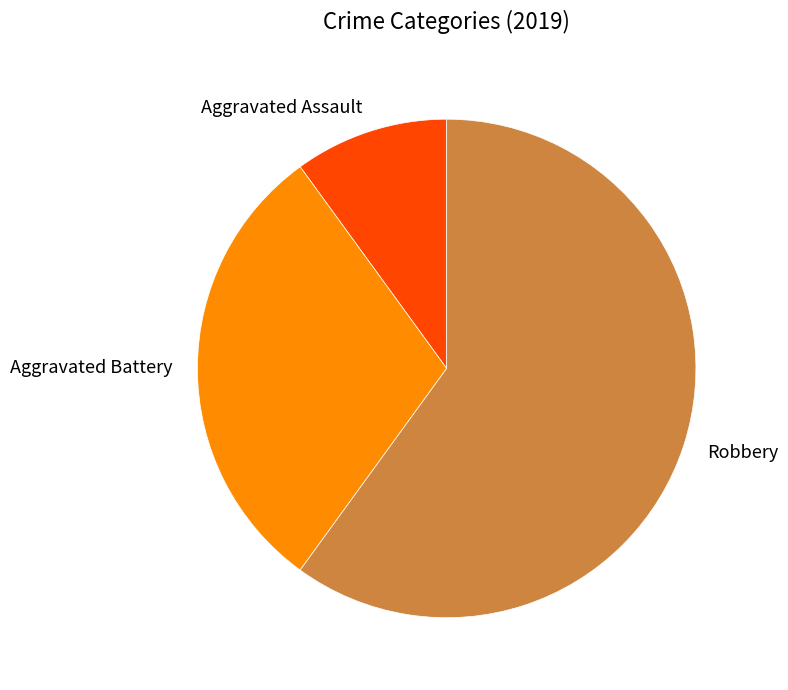

What is the majority slice?

Robbery